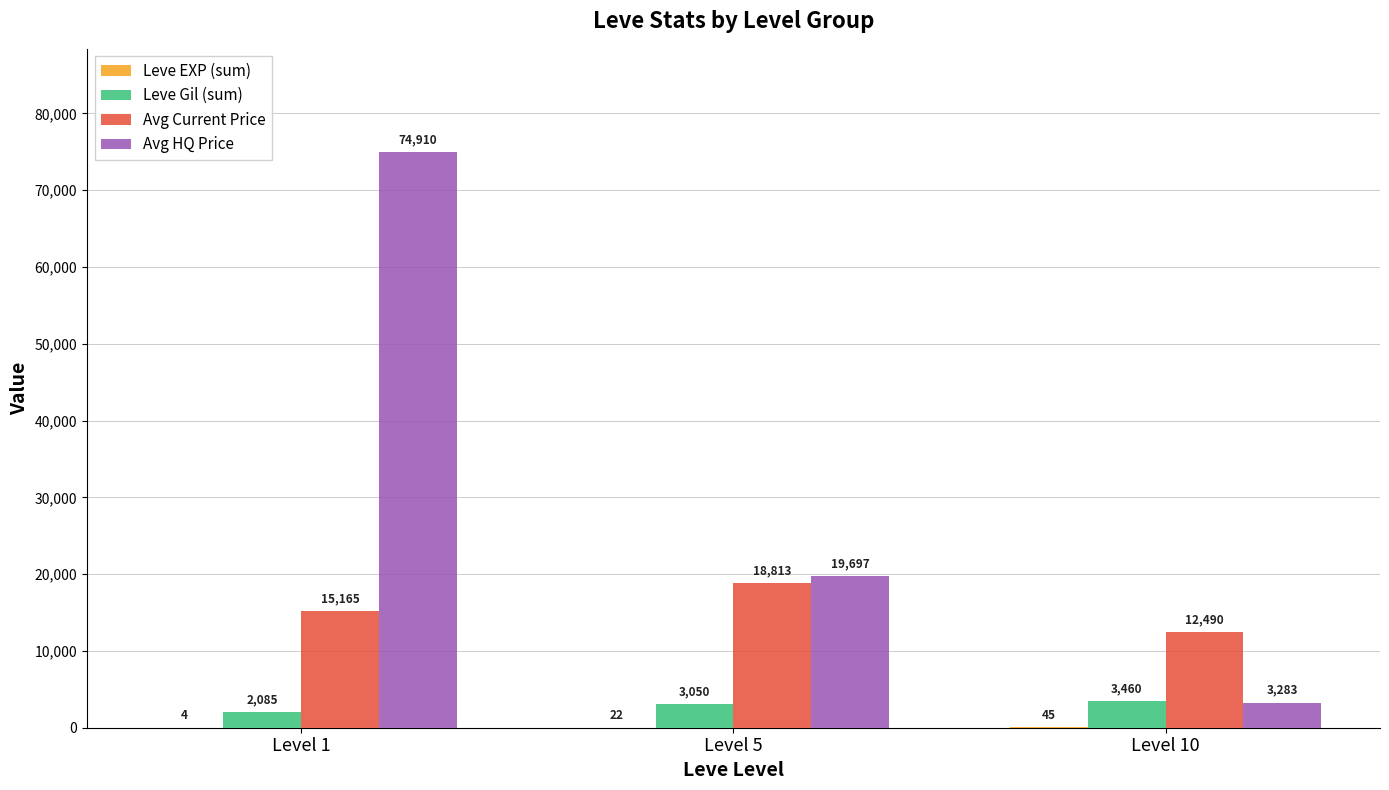

Which series has the largest total across all categories?

Avg HQ Price